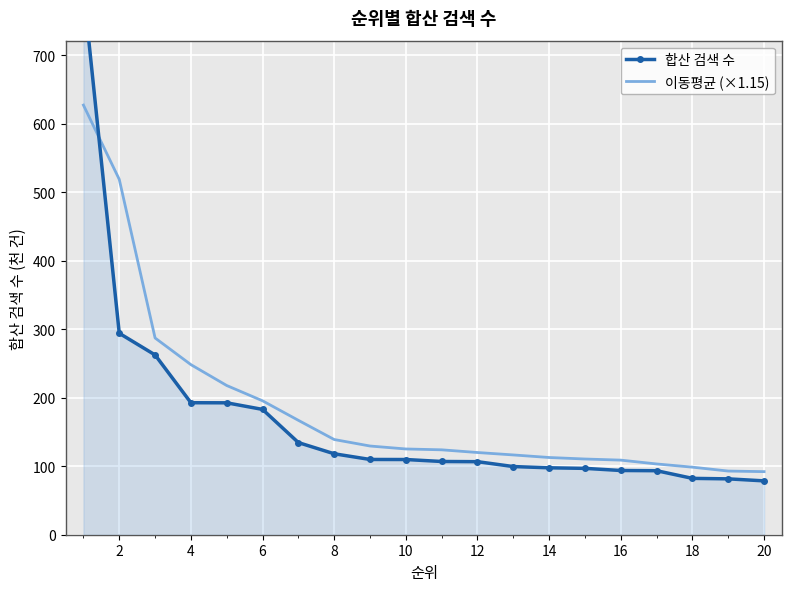

What is the lowest value of the 이동평균 (×1.15) series?

92.1